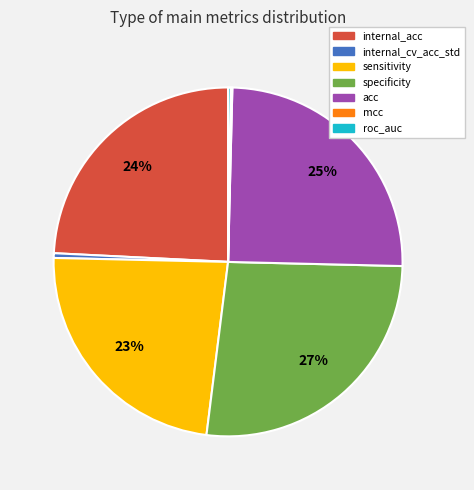

True or false: sensitivity accounts for 23% of the total.

True